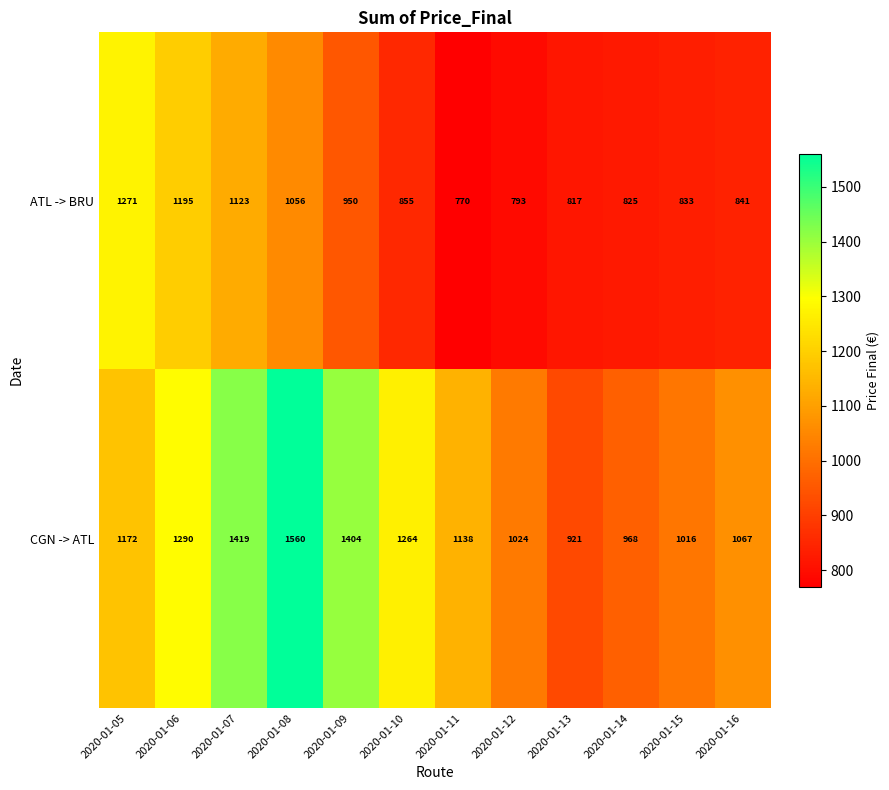

What value does the CGN -> ATL series have at 2020-01-14, to the nearest 50?

950